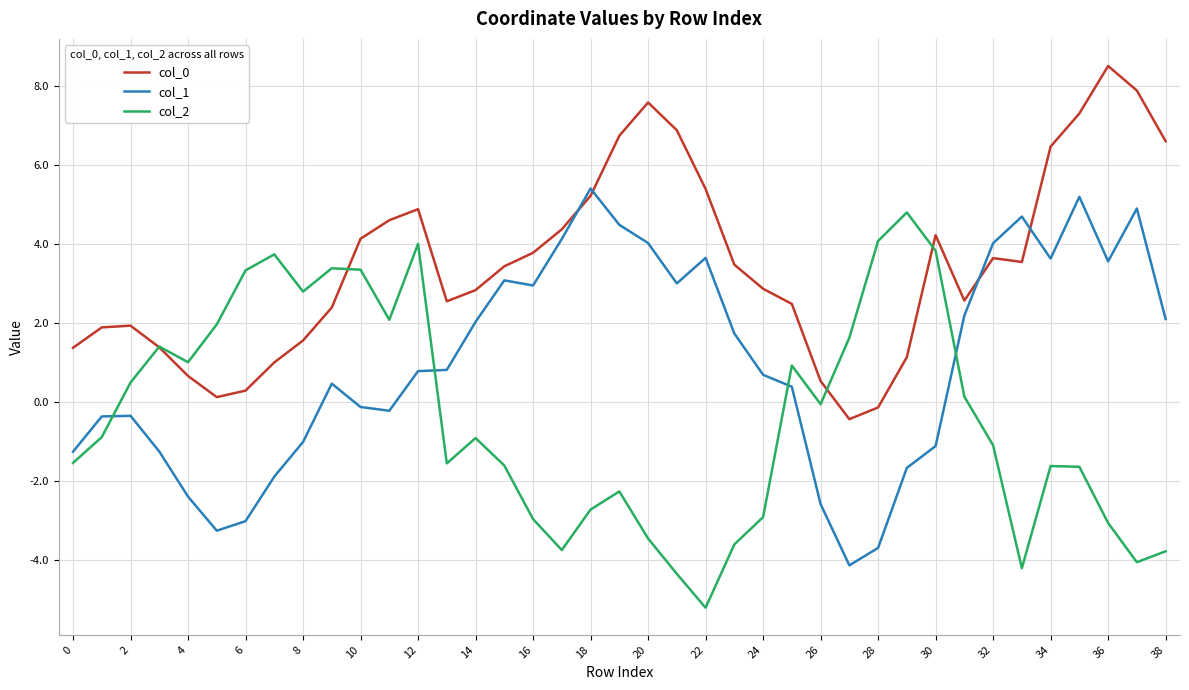

Which series has the largest total across all categories?

col_0